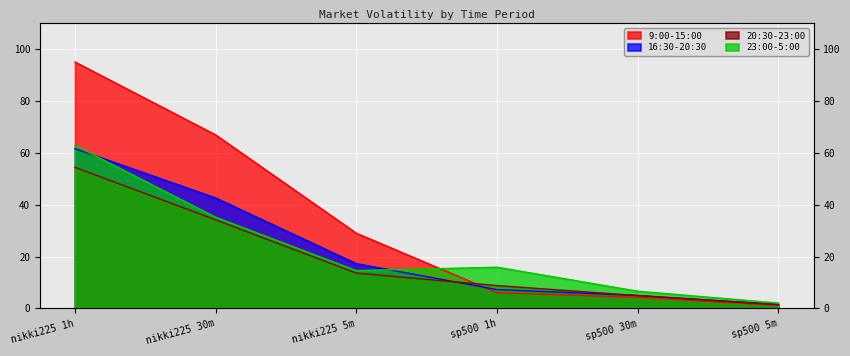

How many intersections are there between 23:00-5:00 and 9:00-15:00?

1